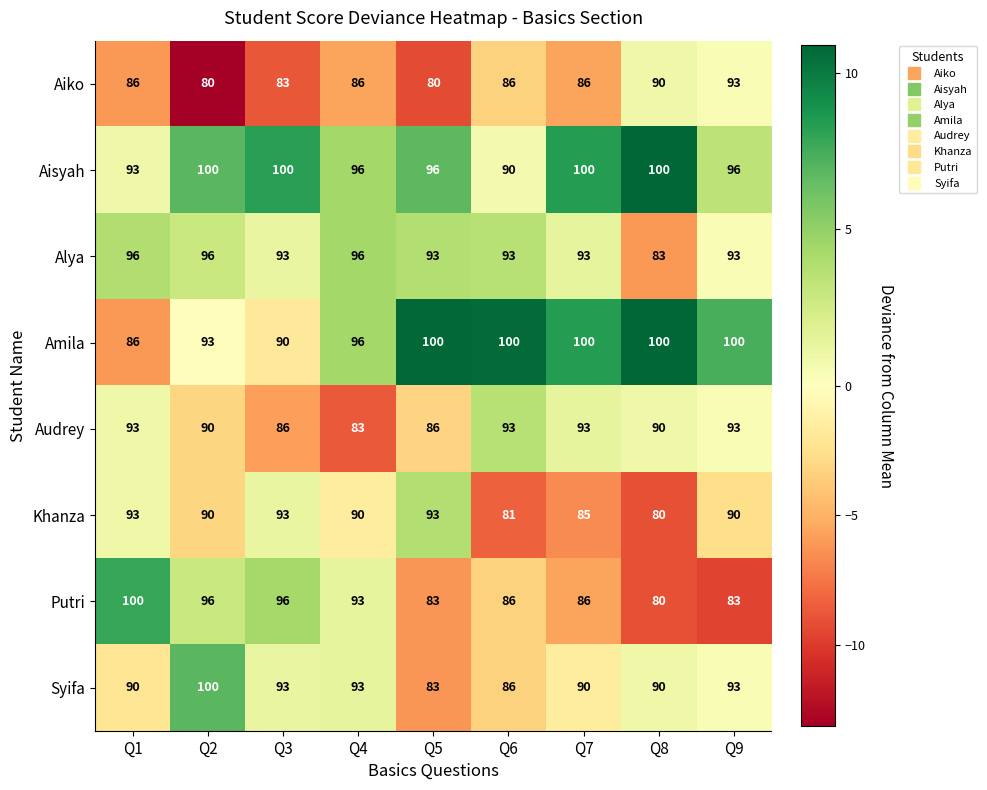

What is the average value of the Aisyah series?

97